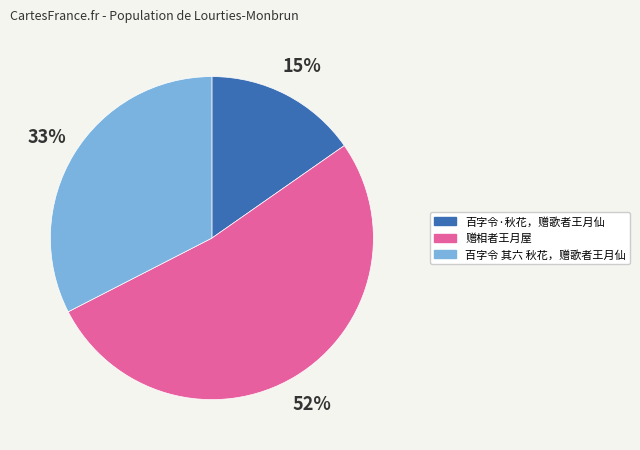

Approximately how many times larger is the value at 百字令·秋花，赠歌者王月仙 compared to 百字令 其六 秋花，赠歌者王月仙?

0.5